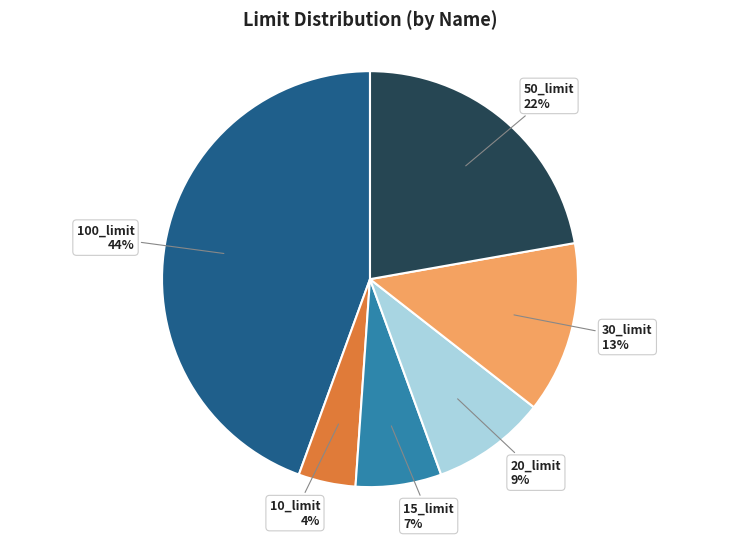

Do 50_limit and 10_limit together represent more than half of the pie?

No